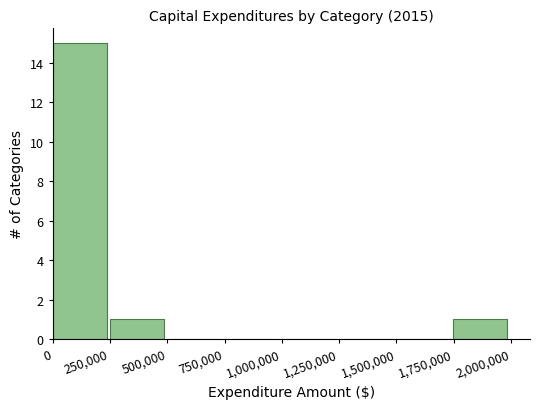

What is the height of the bar covering 250000 to 500000 on the x-axis? Neither the bar edges nor the heights are printed on the chart, so give them approximately, as read against the axes.

1